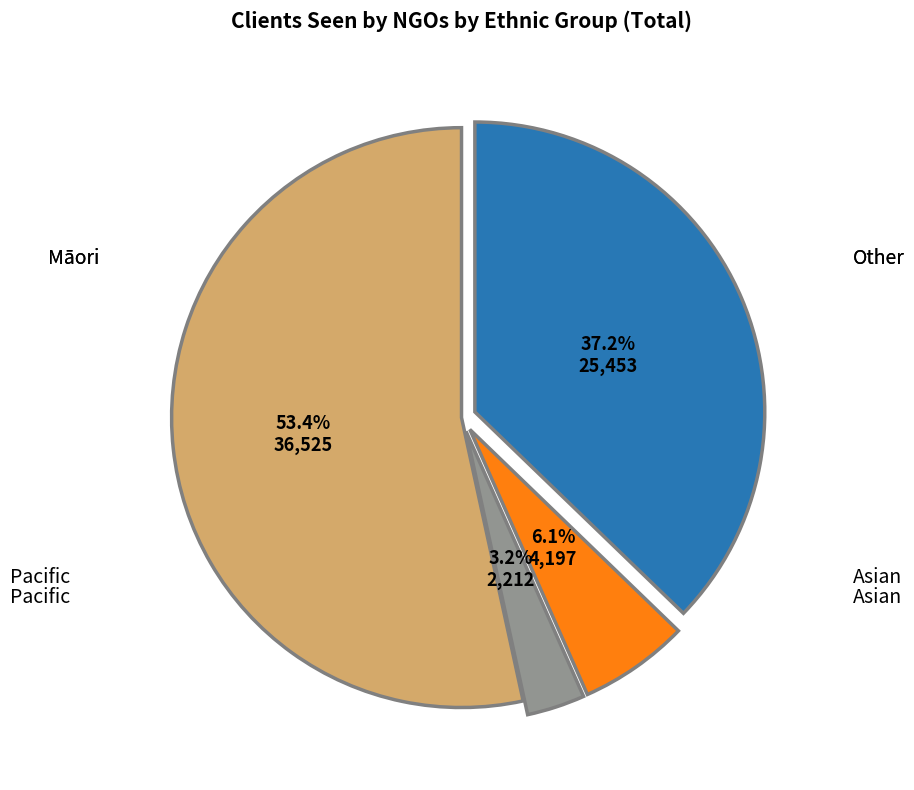

To the nearest percent, what is the average slice percentage?

25%